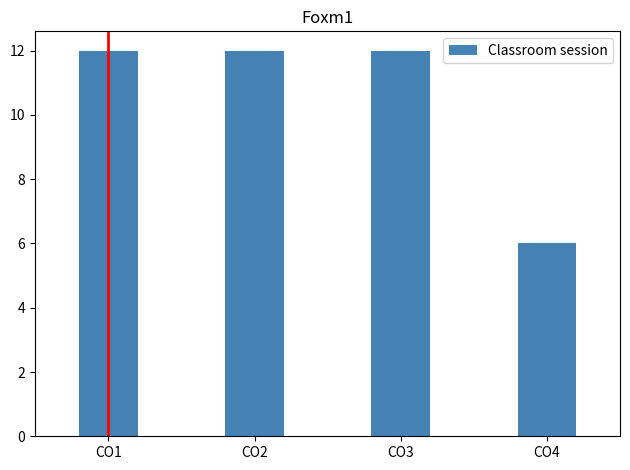

Count the values in the range 12 to 13.

3